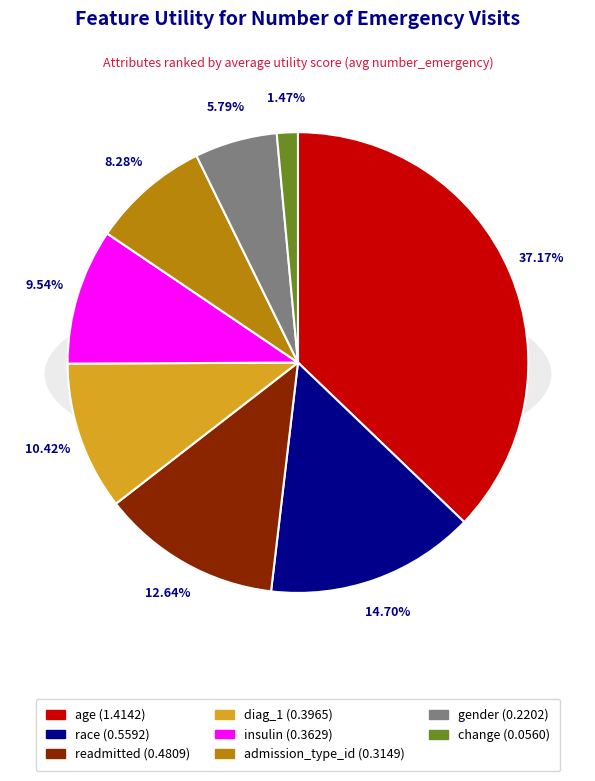

To the nearest percent, what is the average slice percentage?

12%